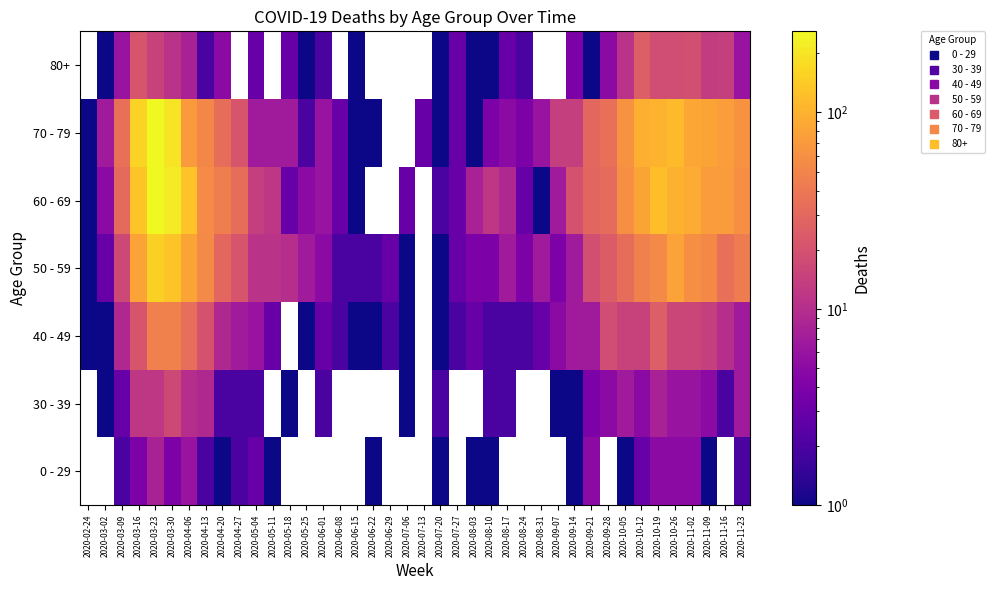

The value of 30 - 39 at 2020-03-02 is 1.0. True or false?

True